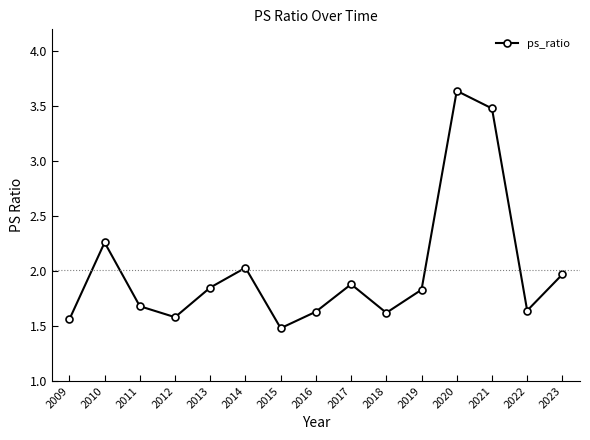

How many points are lower than both their immediate neighbors (excluding endpoints)?

4